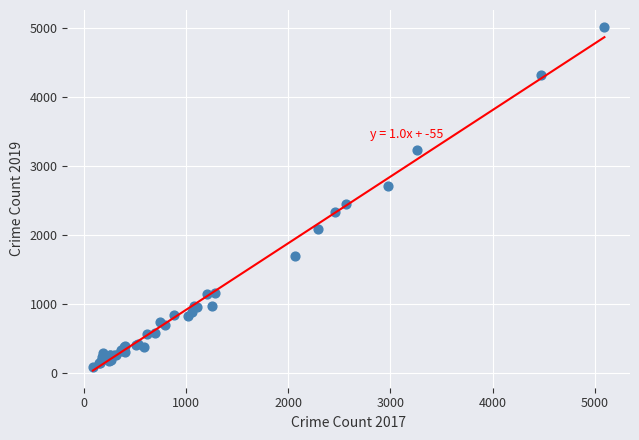

What Y value in the scatter plot is closest to 2542?

2441